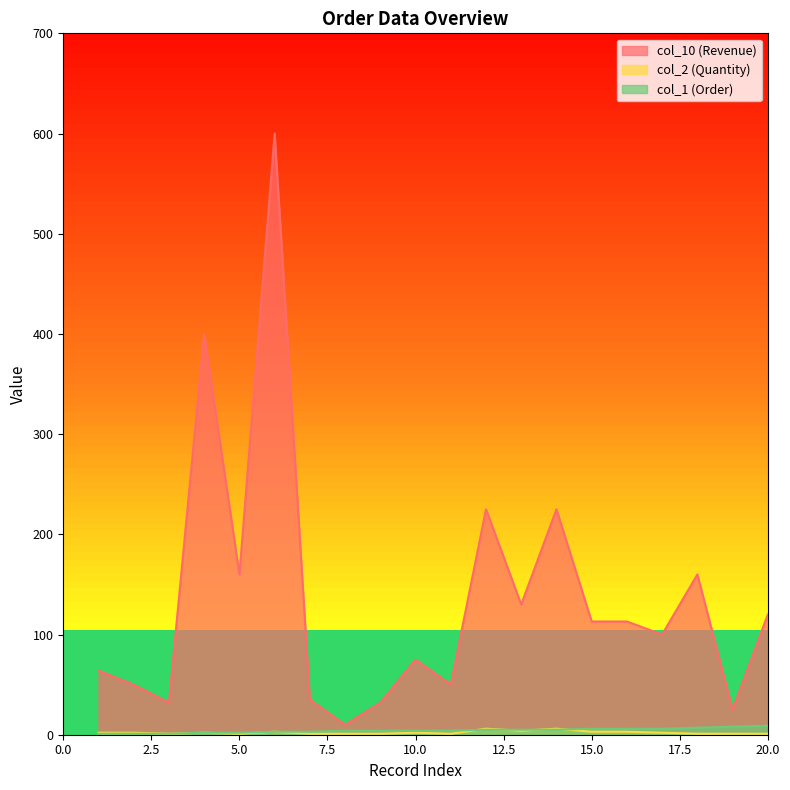

True or false: col_2 (Quantity) has more than 2 points higher than both neighbors.

True